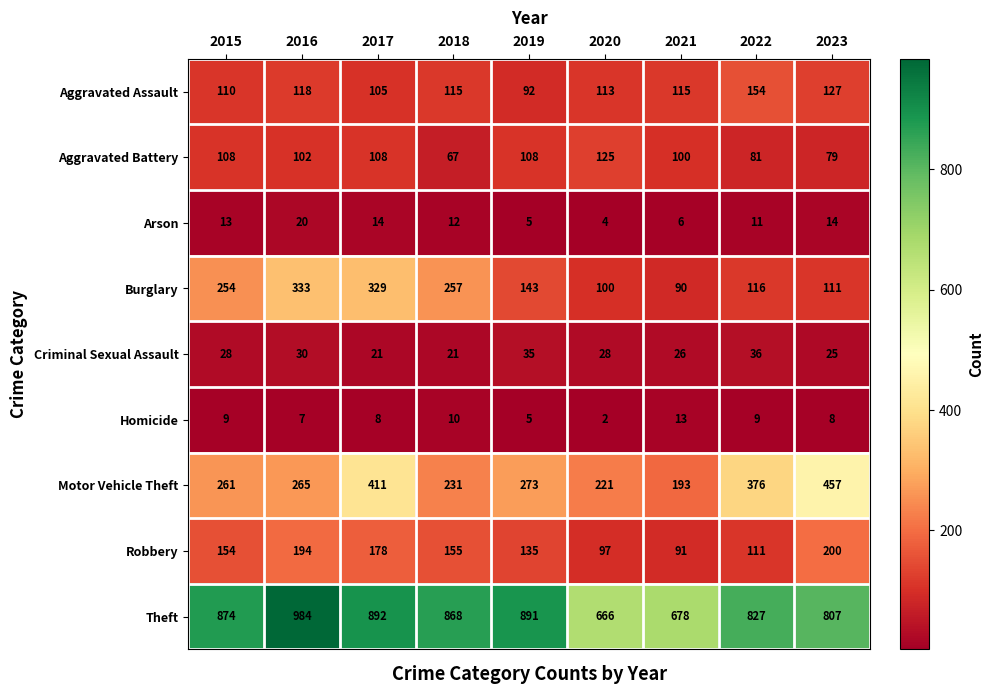

True or false: Homicide has a value of 16 at 2018.

False